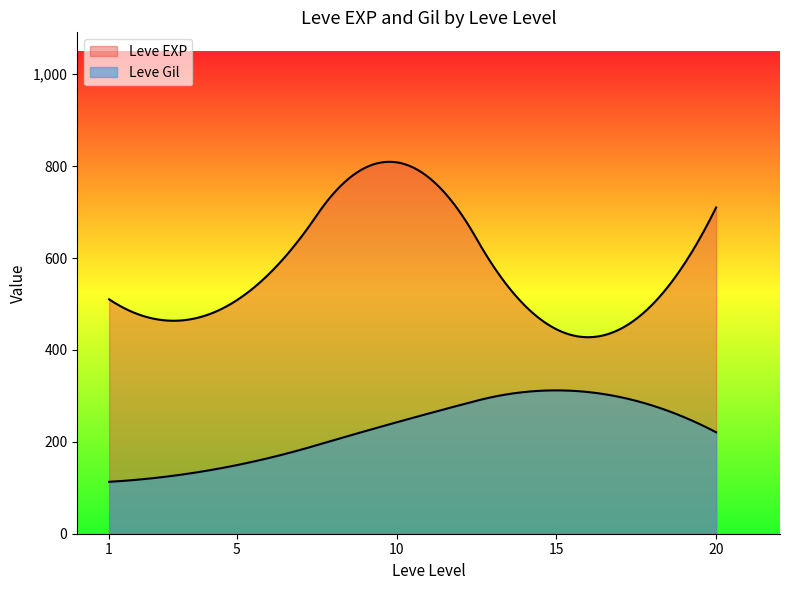

After their last crossing, which series has the higher values: Leve Gil or Leve EXP?

Leve EXP